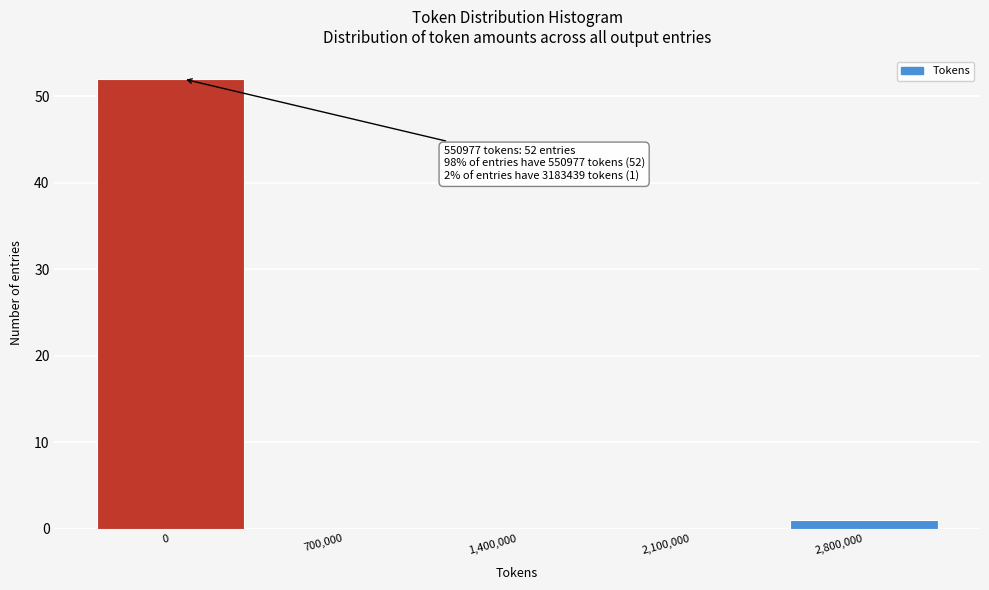

Reading left to right, list all the values displayed in this chart.

0=52	700,000=0	1,400,000=0	2,100,000=0	2,800,000=1